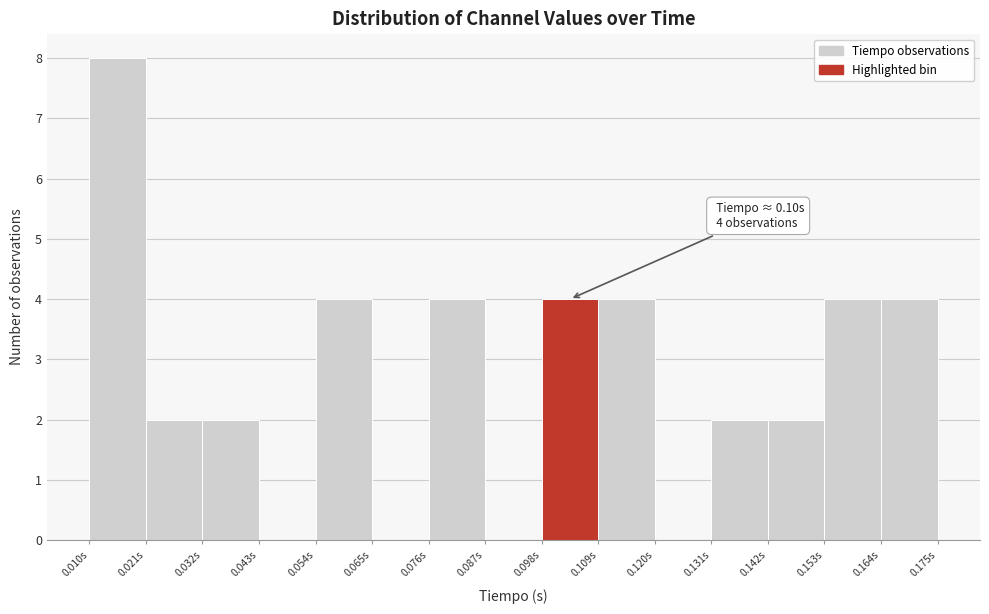

Over which range of the x-axis is the bar tallest?

0.010 to 0.020